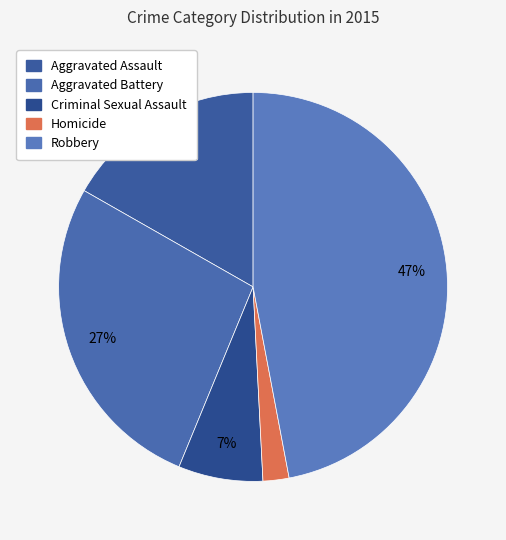

How many segments does this pie chart have?

5